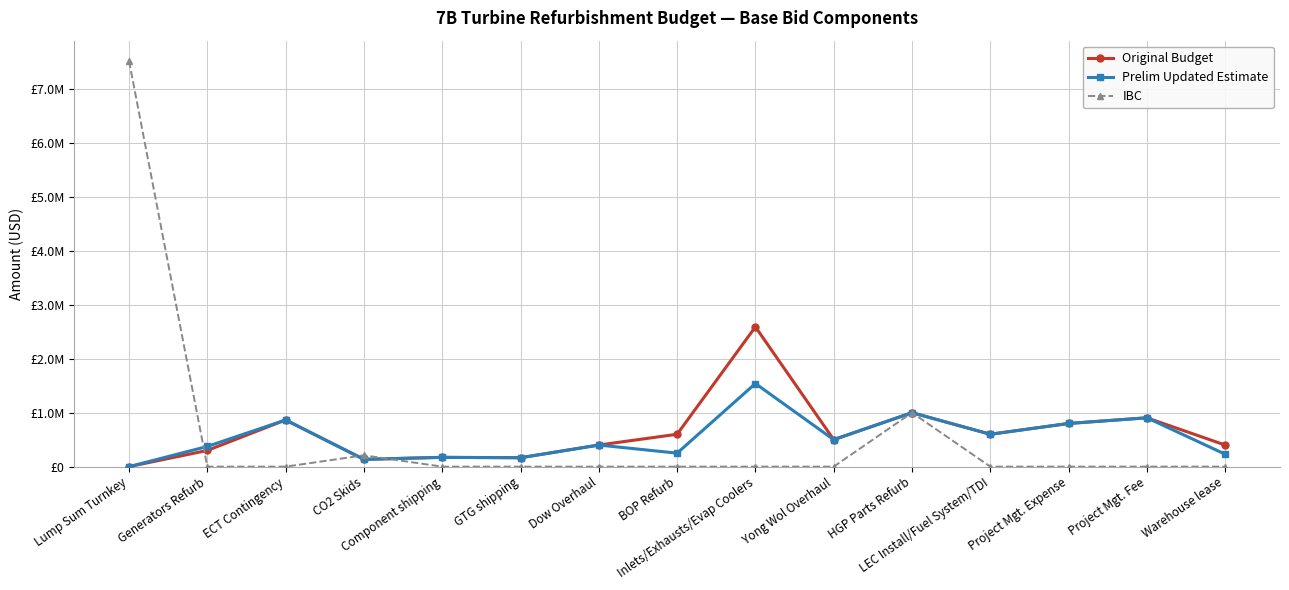

Does the chart have visible grid lines?

Yes